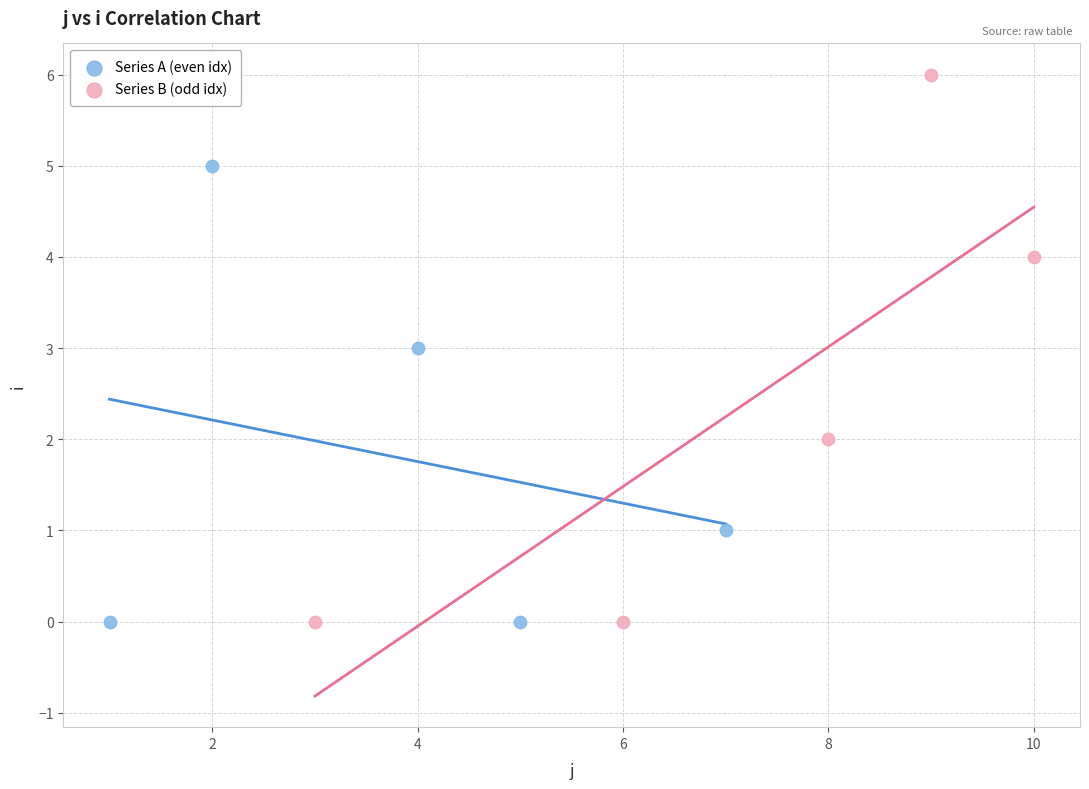

Which series has the widest spread of Y values?

Series B (odd idx)